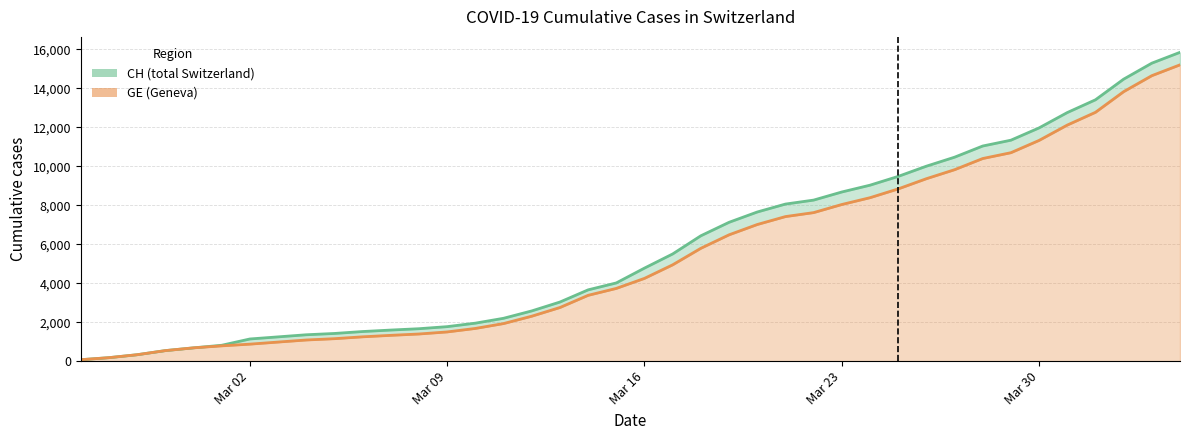

True or false: CH and GE cross at least once.

False